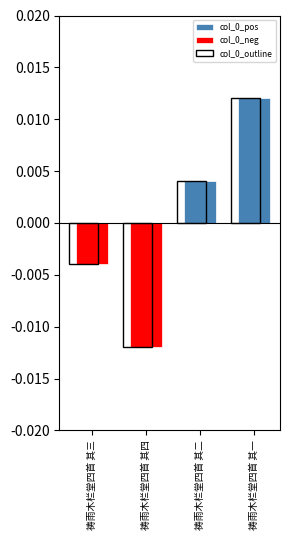

At which label does col_0_pos reach its peak?

祷雨木栏堂四首 其一